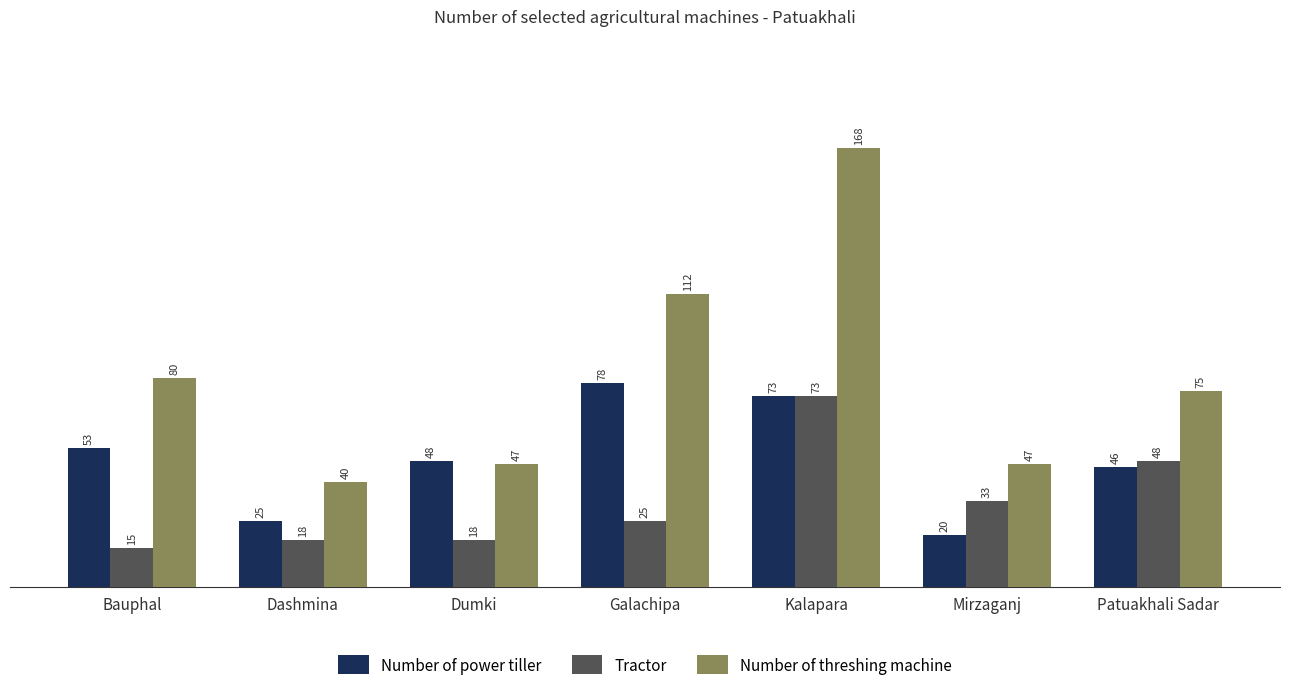

Is it true that Number of power tiller equals 46 at Patuakhali Sadar?

True